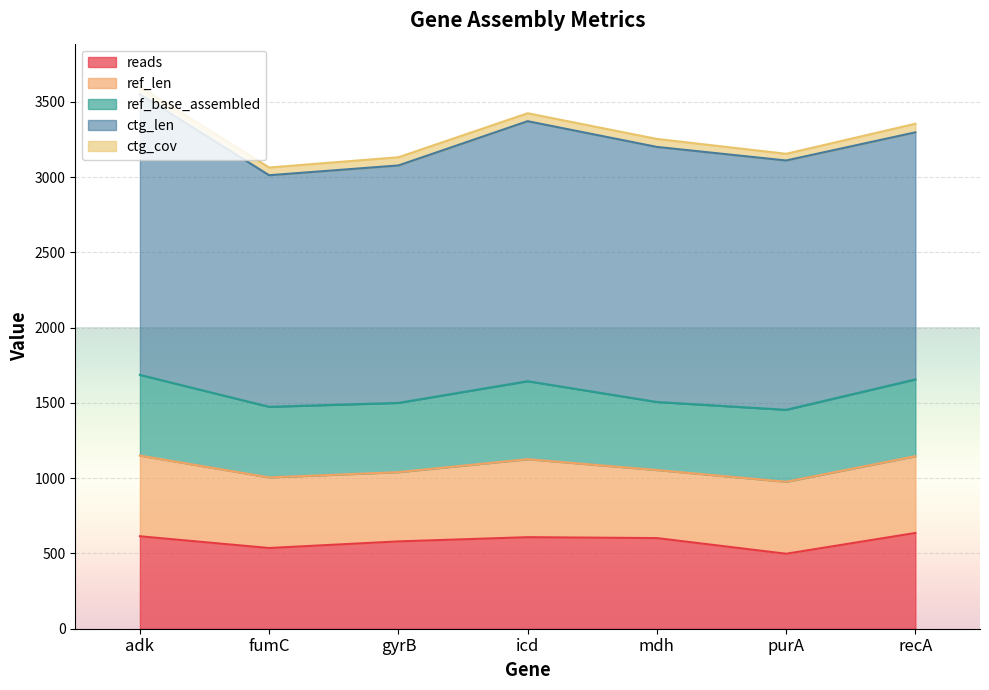

What are all the series names shown in the legend?

reads, ref_len, ref_base_assembled, ctg_len, ctg_cov